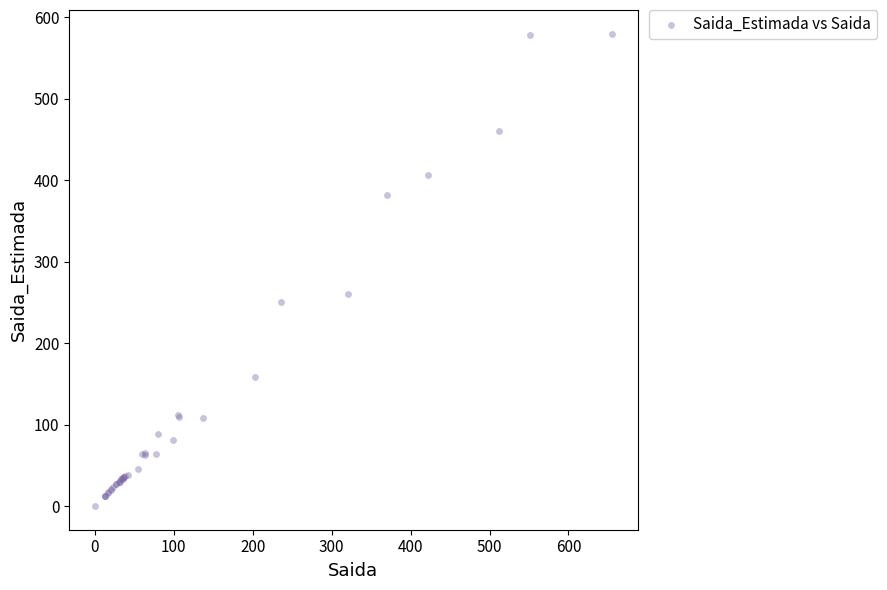

What Y value in the scatter plot is closest to 290?

260